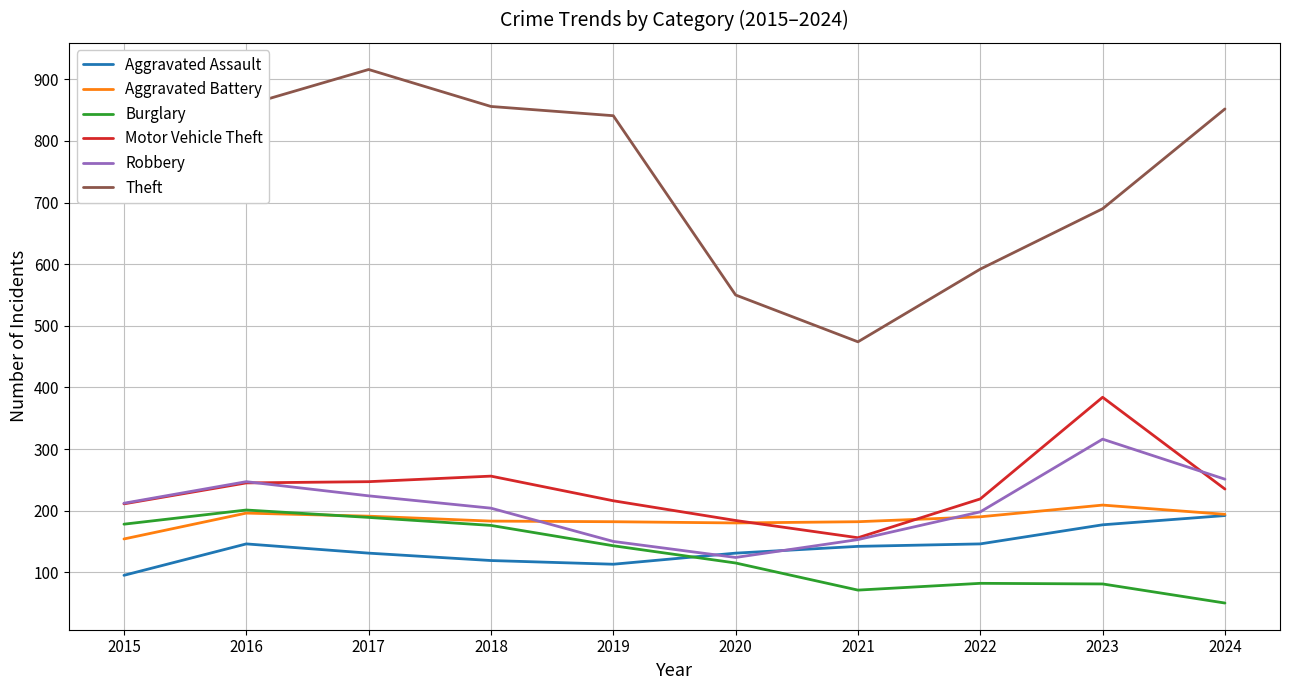

What is the sum of all Aggravated Battery values?

1861